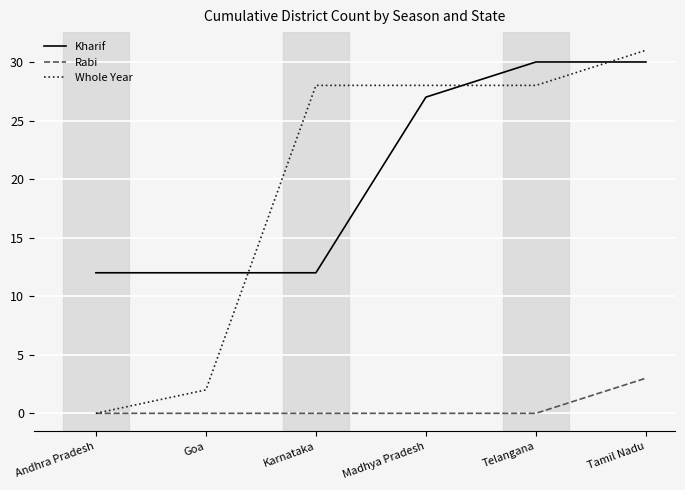

How many values in Whole Year are above zero?

5